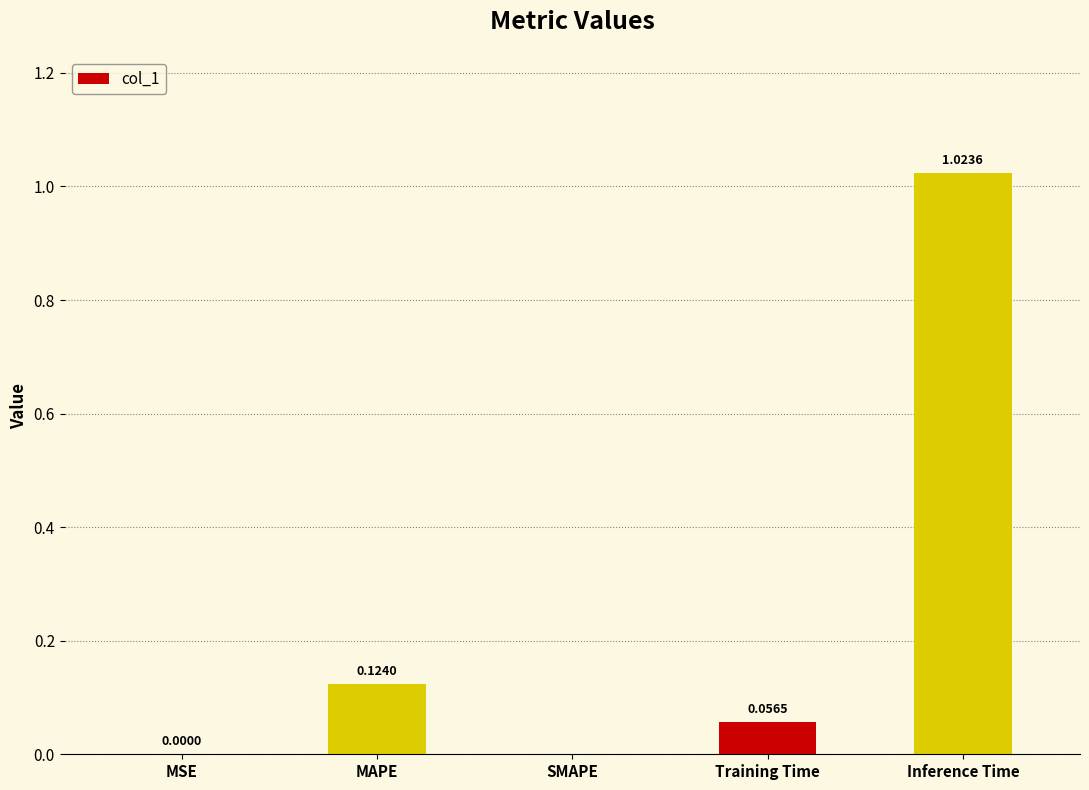

At which category does the chart reach its peak across all series?

Inference Time